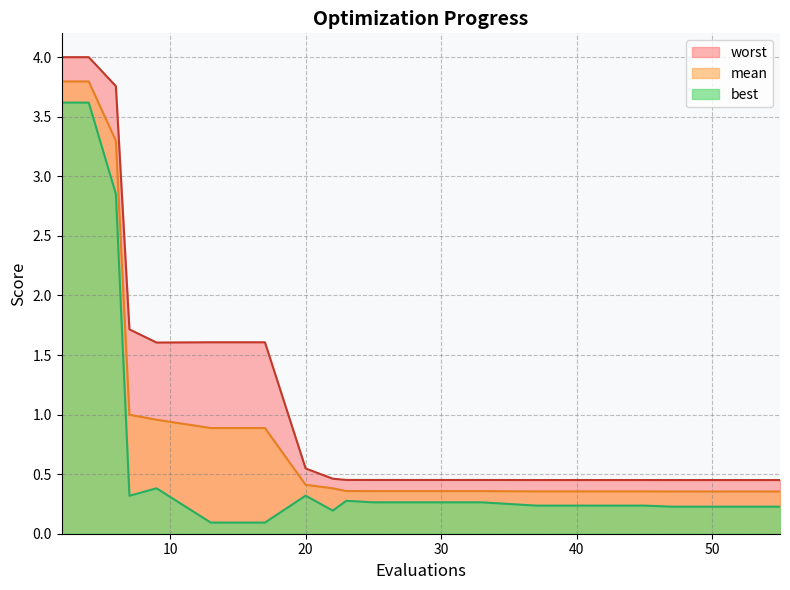

At 25, list the series in order from smallest to largest.

best, mean, worst